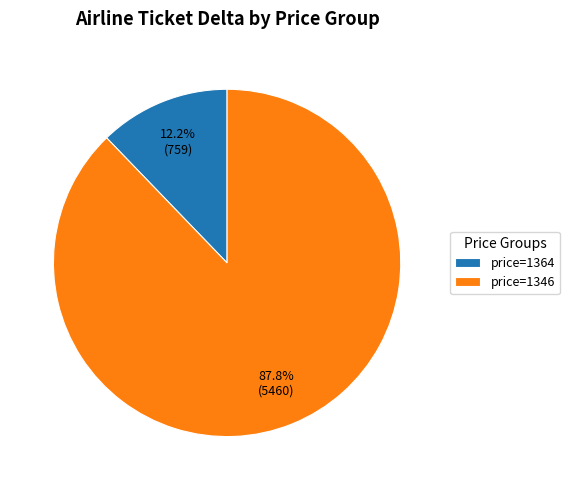

How many slices are in this pie chart?

2